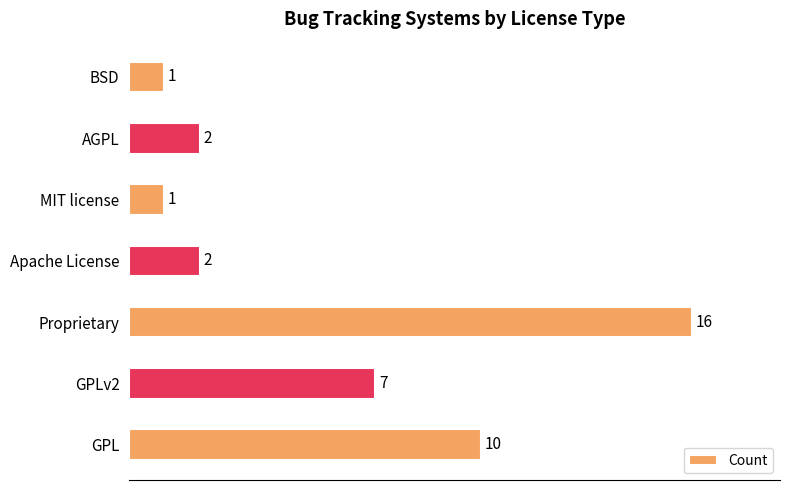

Reading bottom to top, extract all data points from this chart.

GPL=10	GPLv2=7	Proprietary=16	Apache License=2	MIT license=1	AGPL=2	BSD=1